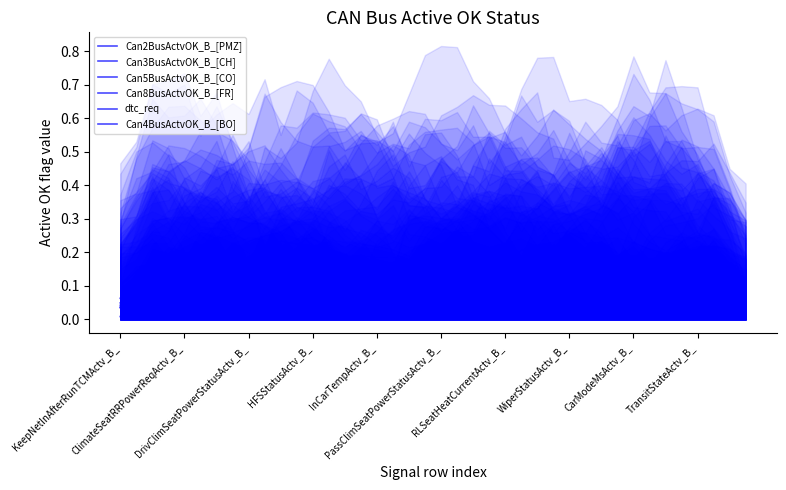

Is it true that dtc_req equals 0.1 at RLSeatHeatCurrentActv_B_?

False